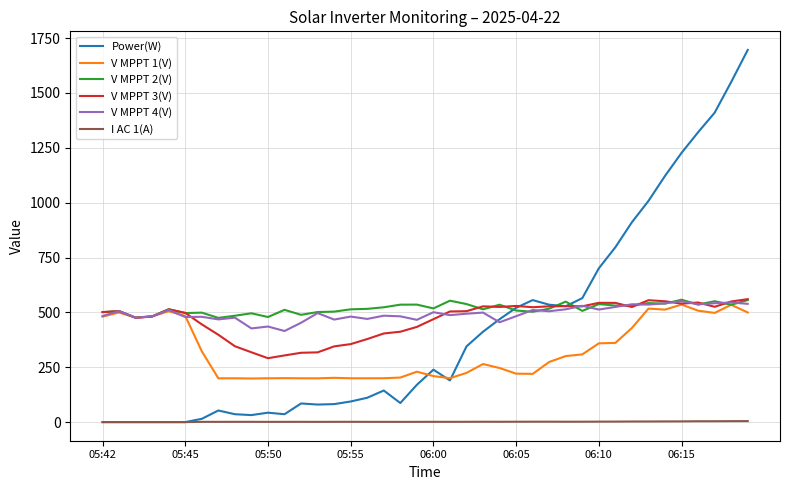

True or false: V MPPT 1(V) has more than 1 interior local peaks.

True